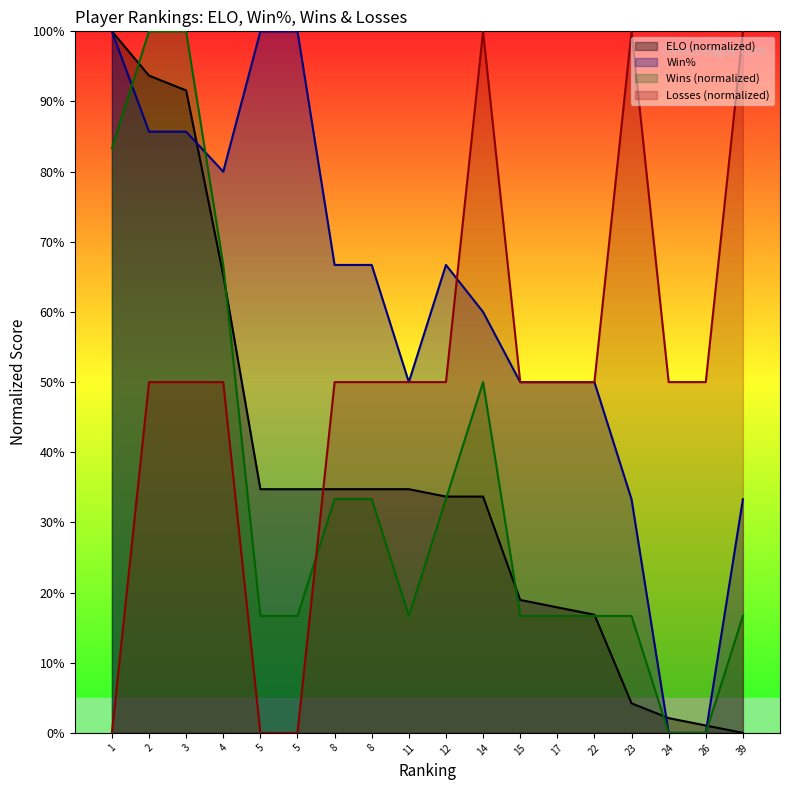

What is the difference between the highest and lowest values at 22?

0.3